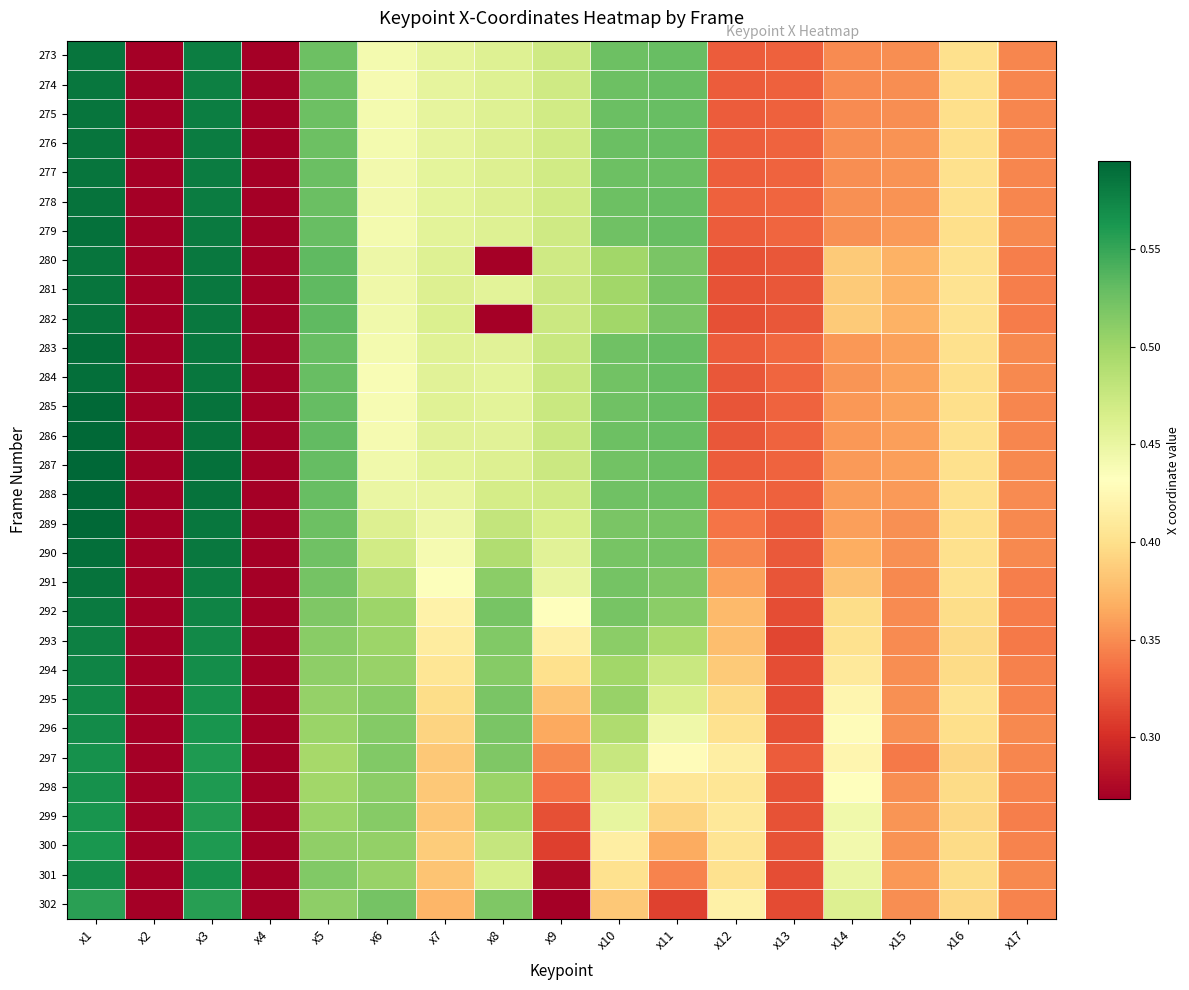

Which has a higher value, x1 or x7?

x1